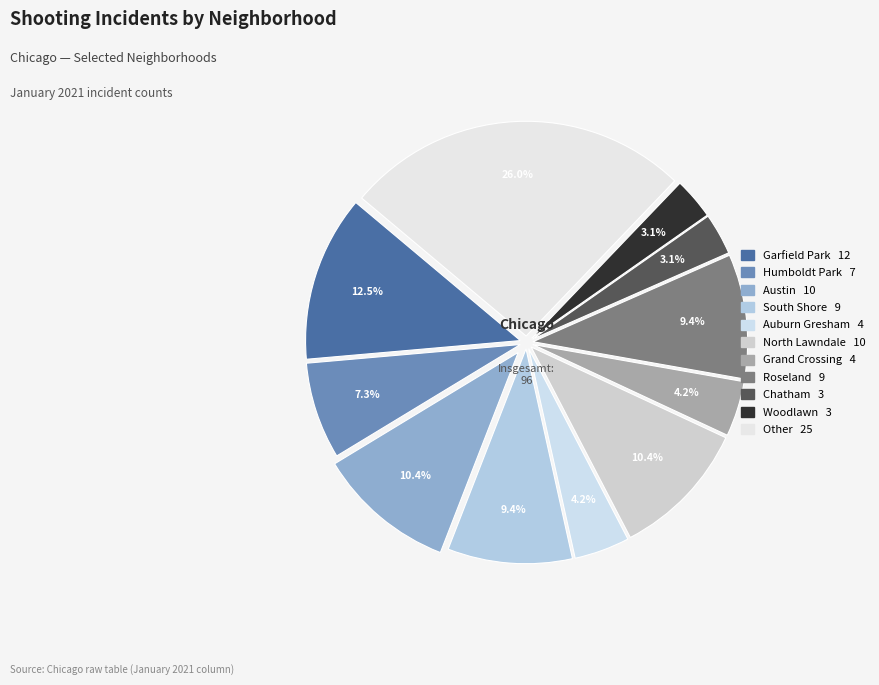

What is the change in value from Garfield Park to South Shore?

-3